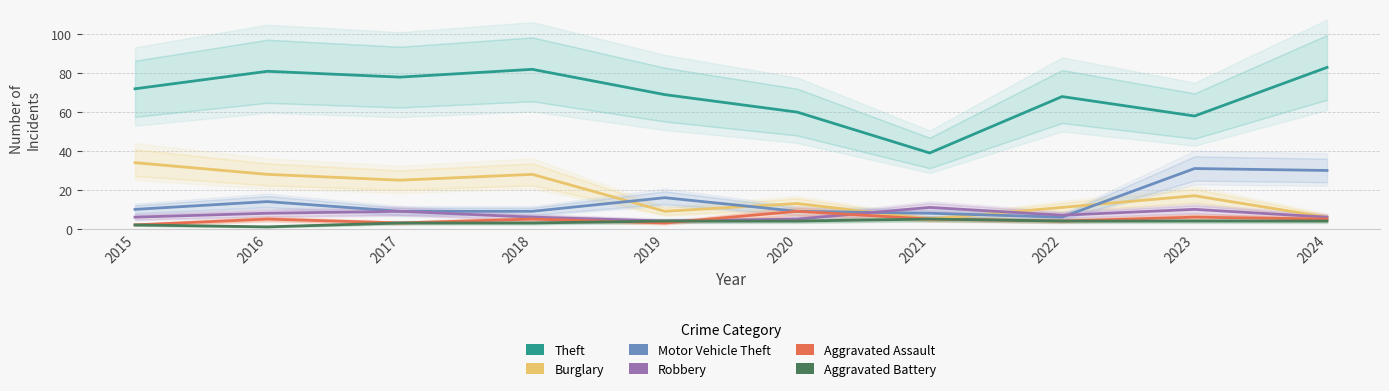

What is the value of the Burglary point at the 1st from the left?

34